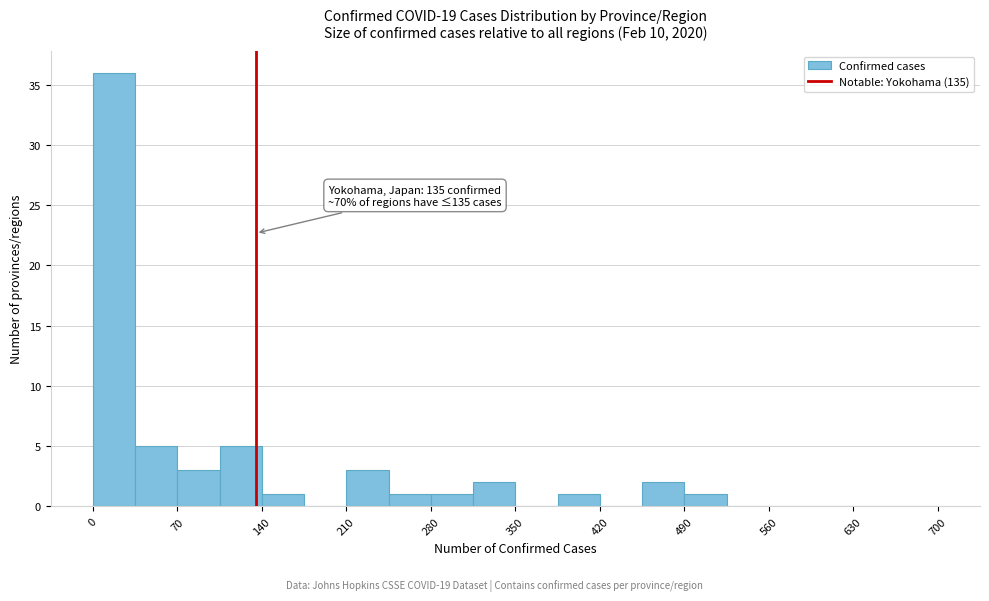

Around what value on the x-axis is the tallest bar? Give the approximate position of its centre, as read against the axis.

20